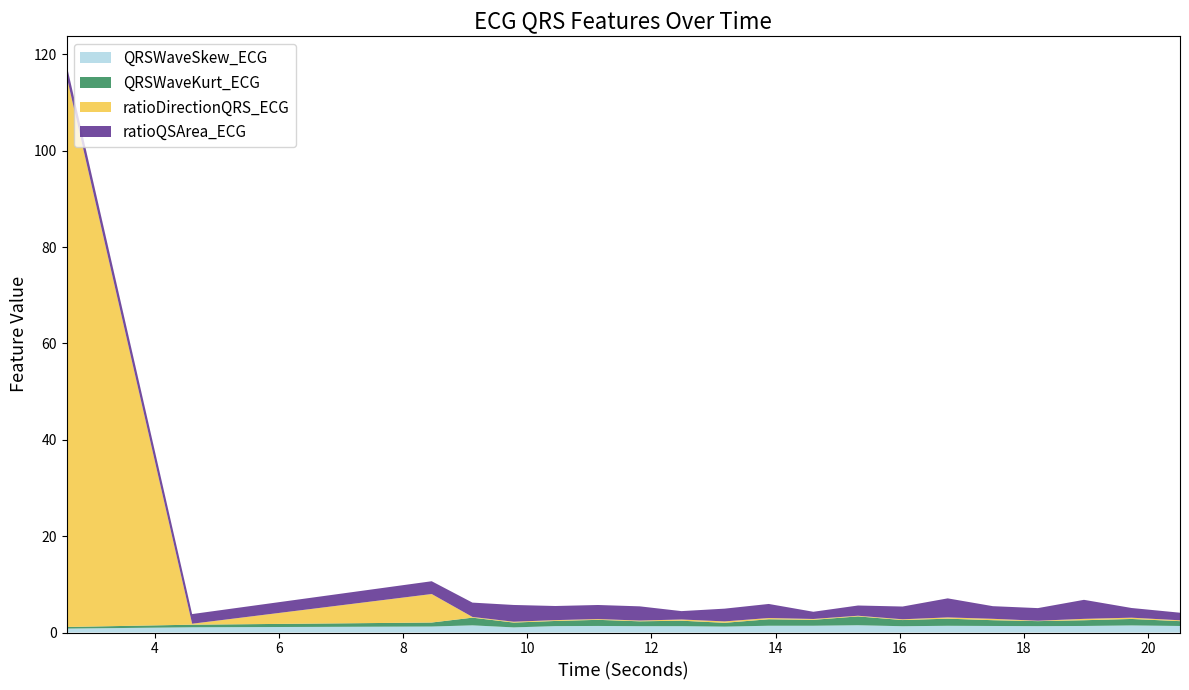

Reading right to left, what are all the values shown in this chart?

QRSWaveSkew_ECG: 20.515625=1.4	19.734375=1.5	18.96875=1.4	18.2265625=1.3	17.5=1.4	16.7734375=1.4	16.046875=1.3	15.328125=1.5	14.609375=1.4	13.890625=1.4	13.1796875=1.2	12.484375=1.3	11.8125=1.3	11.140625=1.4	10.453125=1.3	9.78125=1.1	9.1171875=1.5	8.4609375=1.2	4.6015625=1.1	2.578125=0.8
QRSWaveKurt_ECG: 20.515625=1.0	19.734375=1.3	18.96875=1.2	18.2265625=1.0	17.5=1.2	16.7734375=1.5	16.046875=1.3	15.328125=1.8	14.609375=1.2	13.890625=1.3	13.1796875=0.8	12.484375=1.1	11.8125=1.0	11.140625=1.3	10.453125=1.1	9.78125=1.0	9.1171875=1.6	8.4609375=0.8	4.6015625=0.5	2.578125=0.3
ratioDirectionQRS_ECG: 20.515625=0.2	19.734375=0.3	18.96875=0.3	18.2265625=0.1	17.5=0.3	16.7734375=0.3	16.046875=0.2	15.328125=0.1	14.609375=0.2	13.890625=0.3	13.1796875=0.3	12.484375=0.3	11.8125=0.2	11.140625=0.2	10.453125=0.2	9.78125=0.2	9.1171875=0.1	8.4609375=5.9	4.6015625=0.2	2.578125=114.3
ratioQSArea_ECG: 20.515625=1.6	19.734375=2.0	18.96875=3.9	18.2265625=2.6	17.5=2.6	16.7734375=4.0	16.046875=2.6	15.328125=2.1	14.609375=1.5	13.890625=2.9	13.1796875=2.6	12.484375=1.7	11.8125=2.9	11.140625=2.9	10.453125=2.9	9.78125=3.5	9.1171875=3.0	8.4609375=2.7	4.6015625=2.0	2.578125=2.3